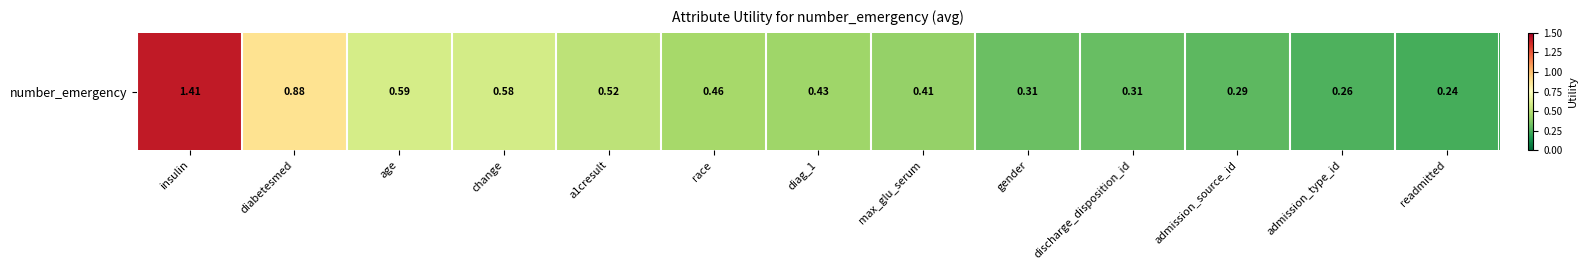

What is the average value?

0.5